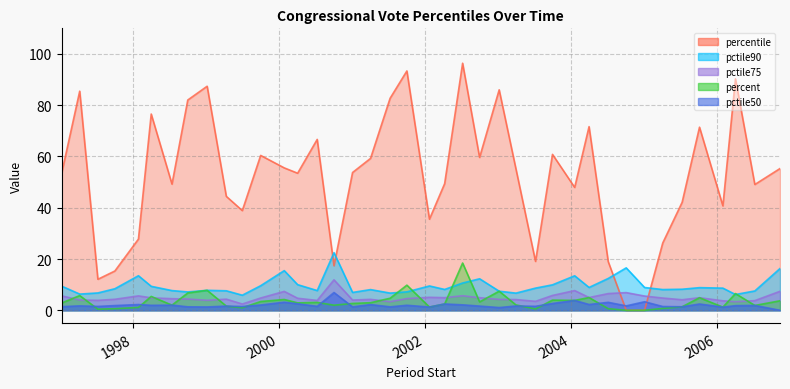

List the labels in order of pctile75 value, largest first.

2000-10-02, 2004-01-20, 2006-11-13, 2000-01-27, 2004-10-04, 2004-07-06, 2003-10-01, 2002-07-08, 1997-01-07, 1998-01-27, 2005-01-04, 2002-01-23, 2004-04-01, 2002-04-09, 2002-10-01, 2005-10-06, 1998-04-01, 1999-10-01, 2005-04-05, 2000-04-03, 2001-10-02, 1998-07-14, 1998-10-01, 1999-04-12, 1997-10-01, 2001-04-03, 2003-01-07, 2003-04-01, 2005-07-11, 1997-04-08, 2001-01-03, 1999-01-06, 1997-07-08, 2000-07-10, 2006-07-10, 2006-01-31, 2003-07-08, 2001-07-10, 2006-04-04, 1999-07-01